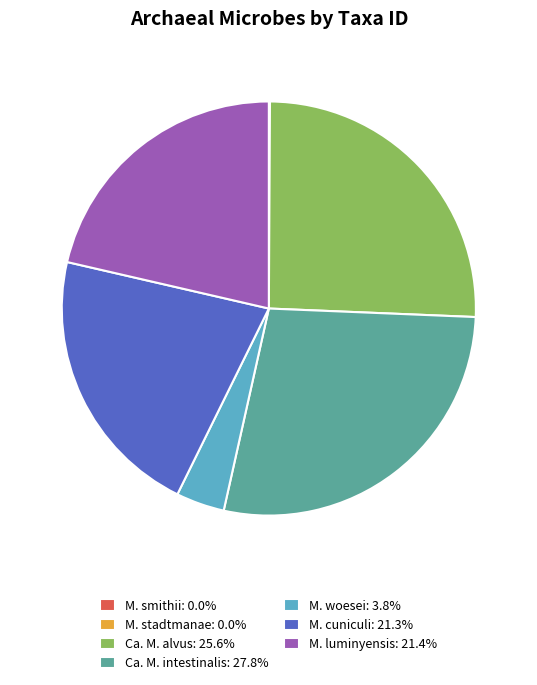

Is the sum of Ca. M. alvus: 25.6% and Ca. M. intestinalis: 27.8% greater than half?

Yes